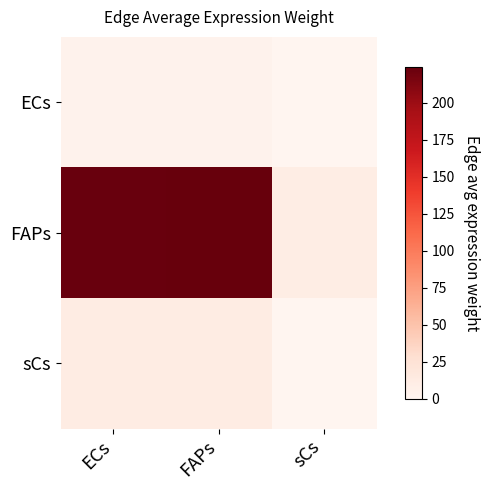

Reading left to right, what are all the values shown in this chart?

ECs: ECs=3.8	FAPs=3.8	sCs=0.2
FAPs: ECs=223.3	FAPs=224.3	sCs=10.8
sCs: ECs=11.7	FAPs=11.7	sCs=0.6